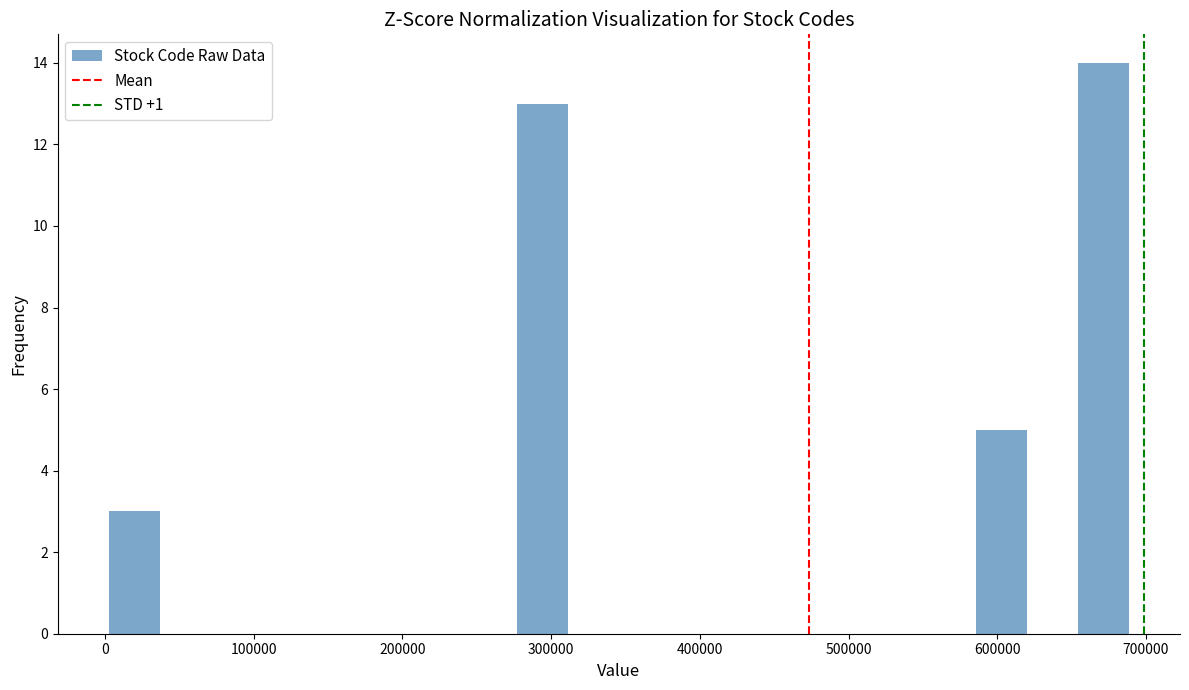

Read against the x-axis, roughly where is the centre of the tallest bar?

670000